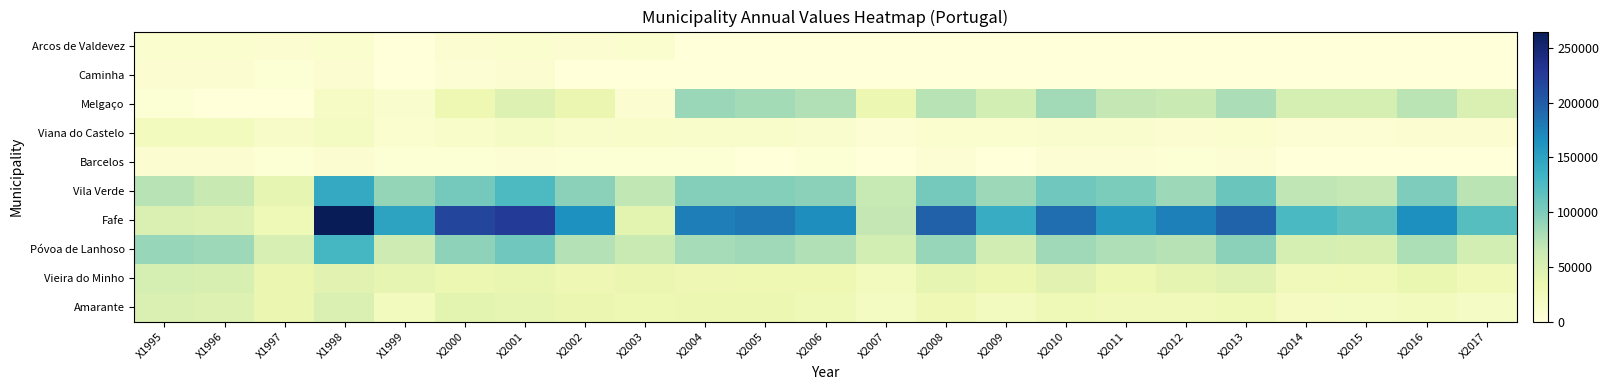

What is the maximum value shown in the chart?

265044